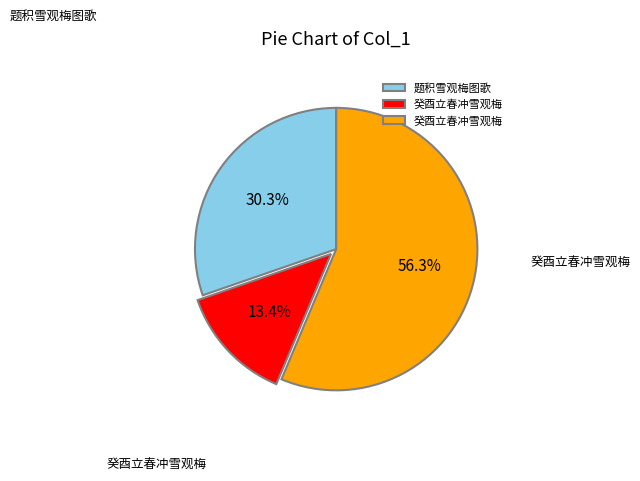

Is there any slice that represents more than half of the pie?

Yes